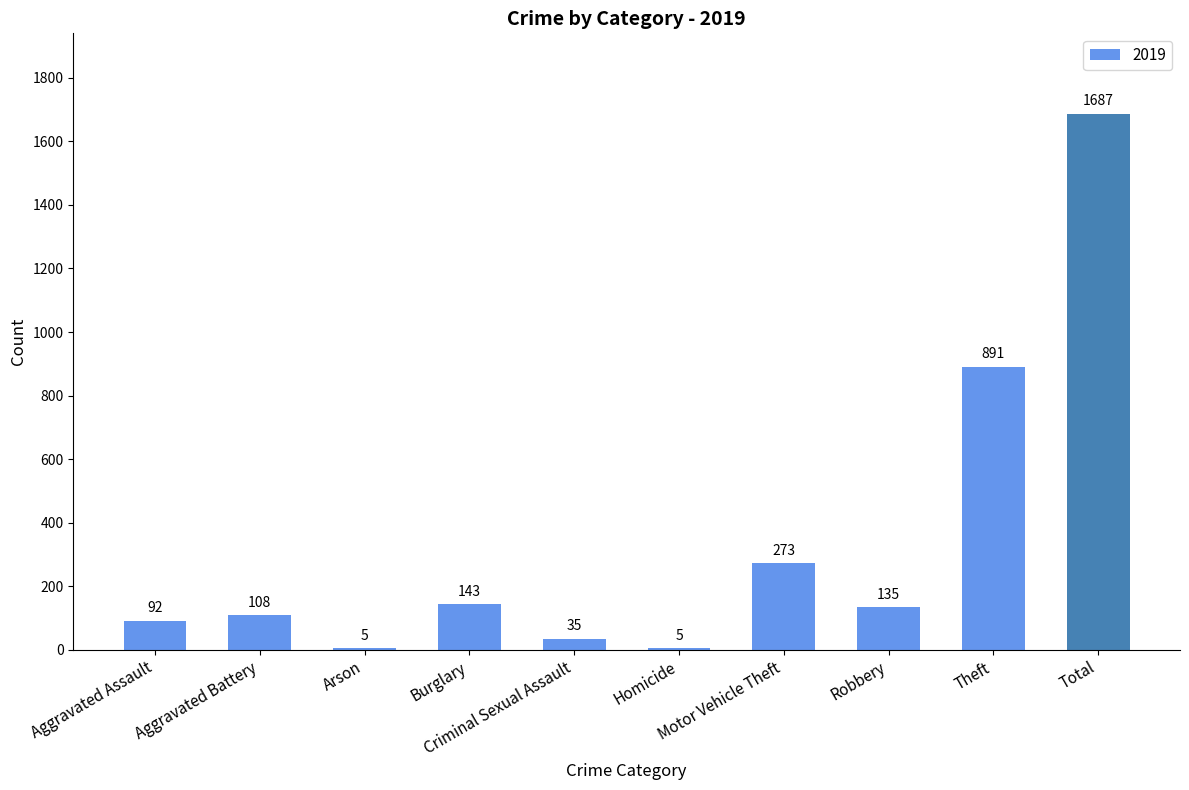

Which category has the highest value across all series?

Total